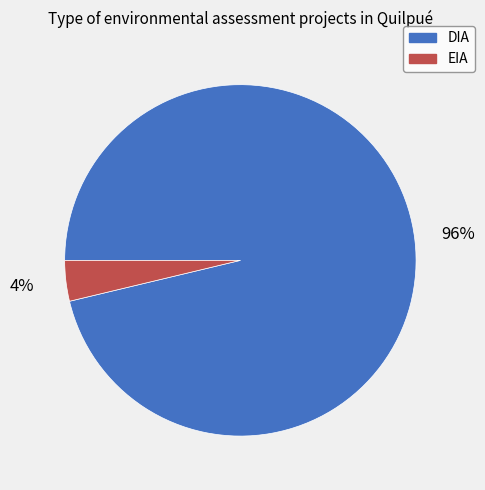

Which category has the biggest portion of the pie?

DIA